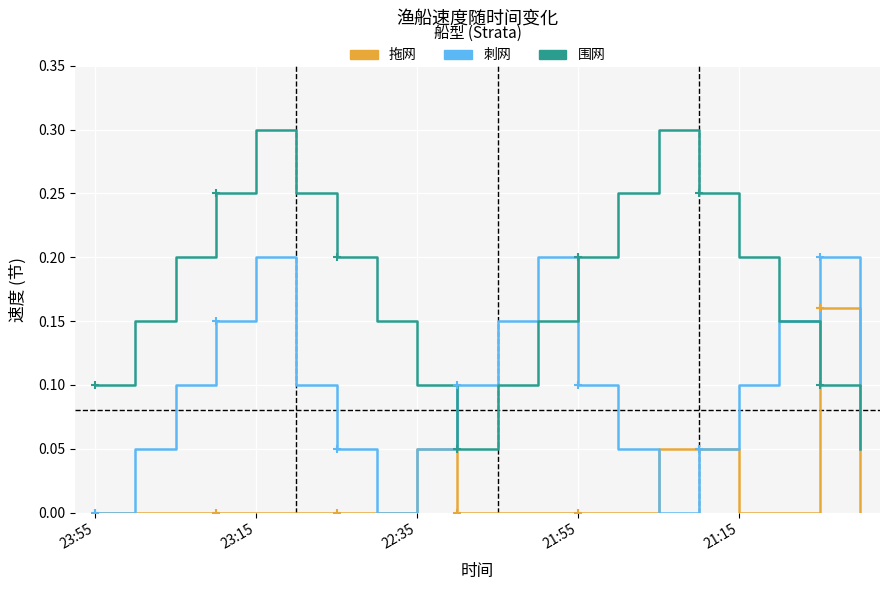

List the series in order of their overall mean, lowest first.

拖网, 刺网, 围网